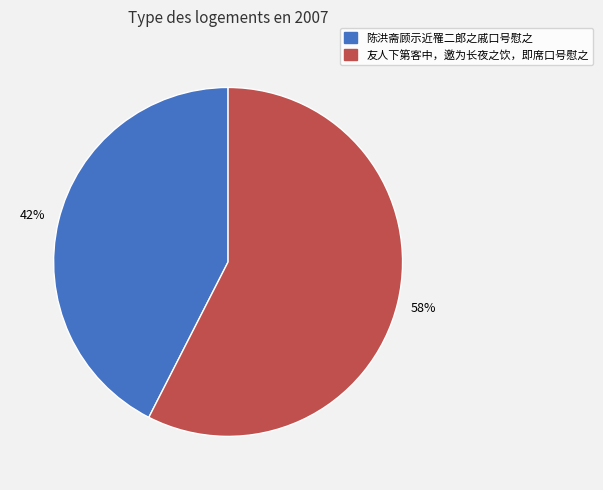

Which has a higher value, 友人下第客中，邀为长夜之饮，即席口号慰之 or 陈洪斋顾示近罹二郎之戚口号慰之?

友人下第客中，邀为长夜之饮，即席口号慰之